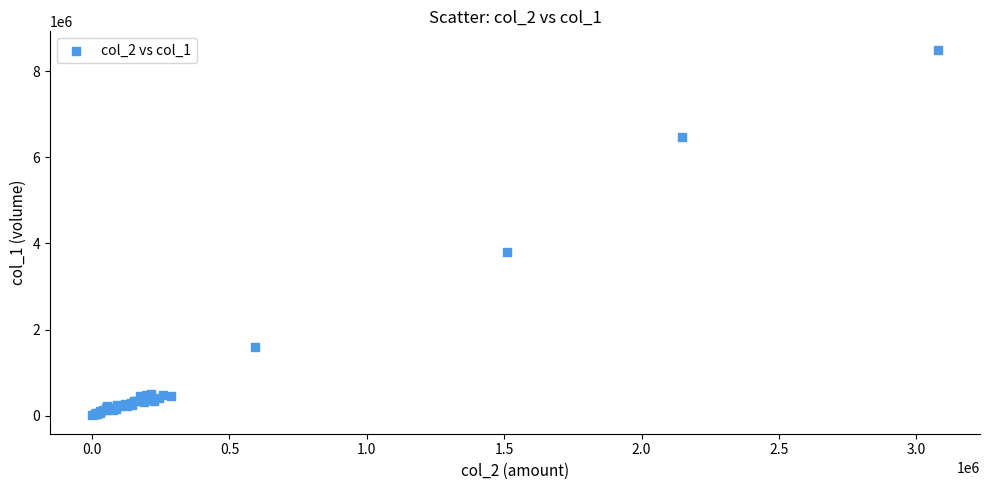

What Y value in the scatter plot is closest to 4255000?

3798000